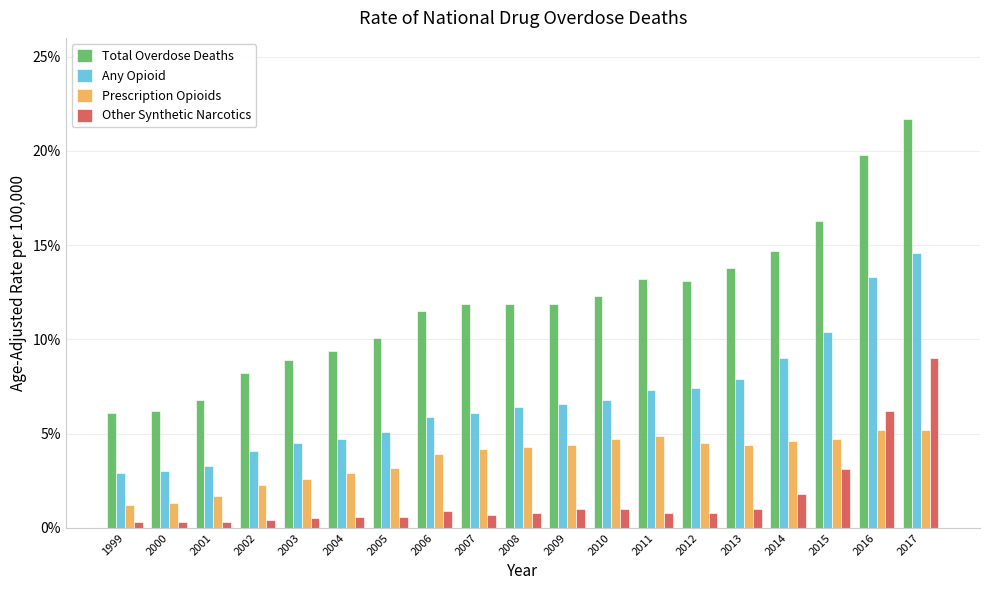

What value does the Prescription Opioids series have at 2012?

4.5